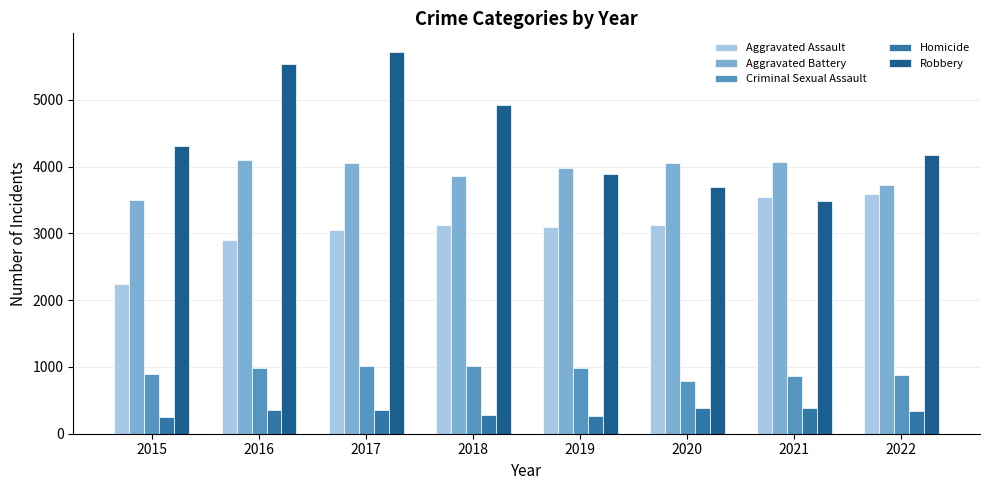

Count the number of data series in this chart.

5